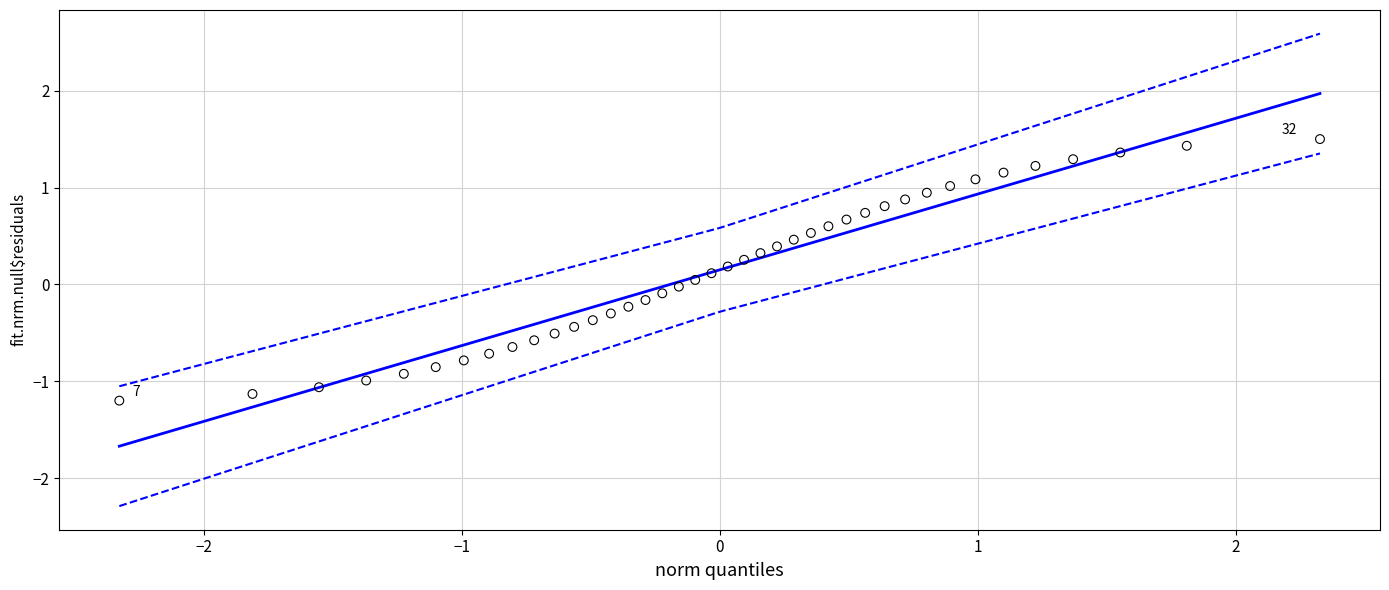

What is the range of X values (max minus min)?

4.7